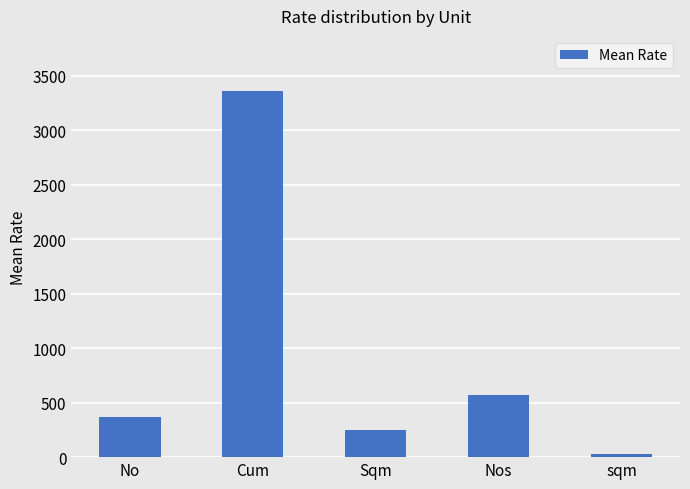

What is the label of the 5th bar from the right?

No